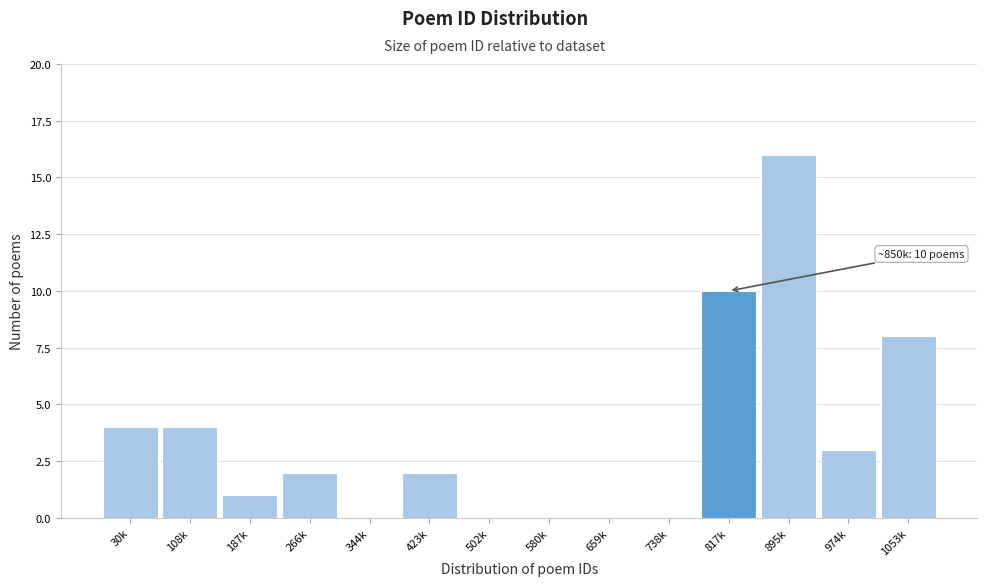

Reading right to left, transcribe all the data shown in this chart.

1053k=8	974k=3	895k=16	817k=10	738k=0	659k=0	580k=0	502k=0	423k=2	344k=0	266k=2	187k=1	108k=4	30k=4